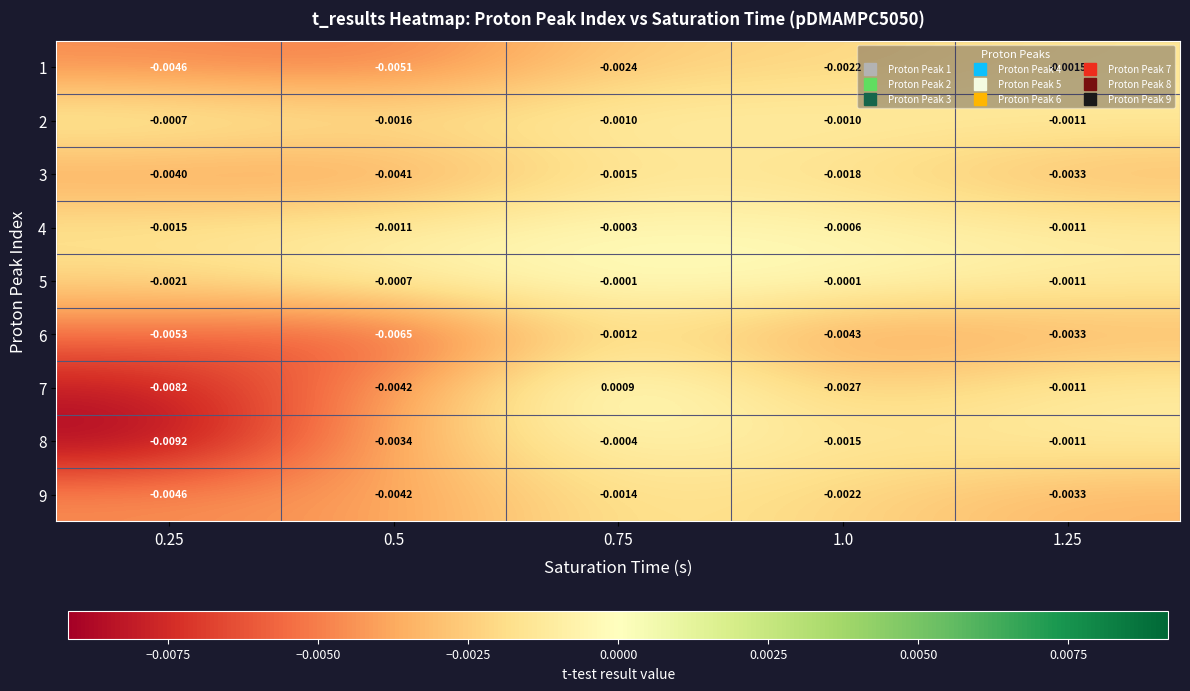

Count the number of data series in this chart.

9